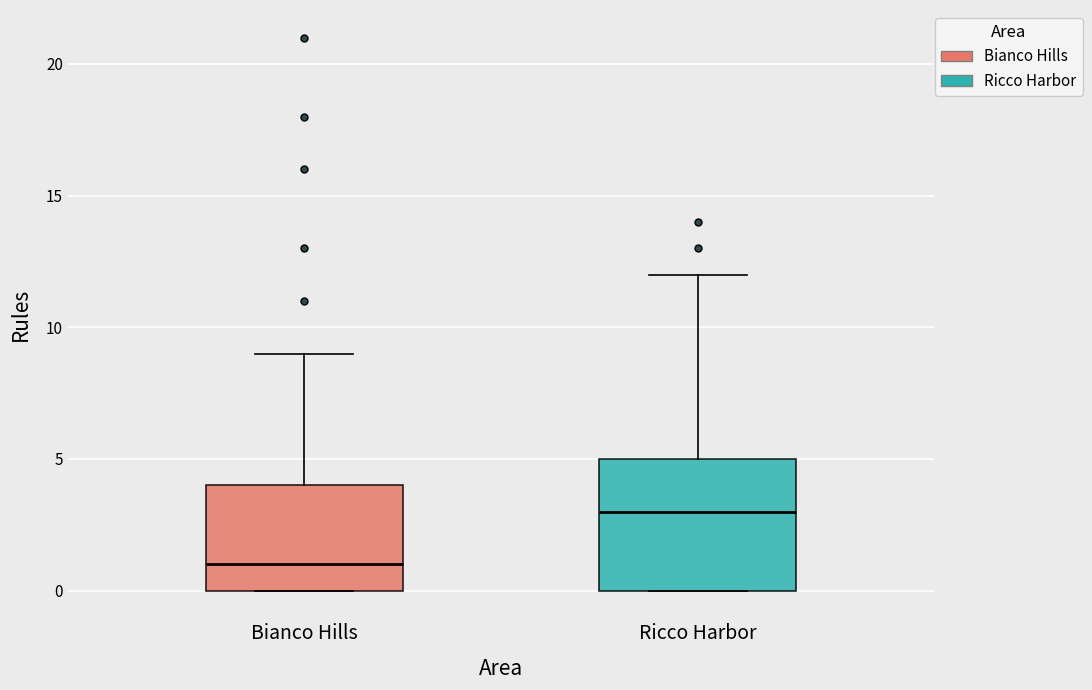

Comparing the boxes themselves (not the whiskers), which one is the tallest?

Ricco Harbor